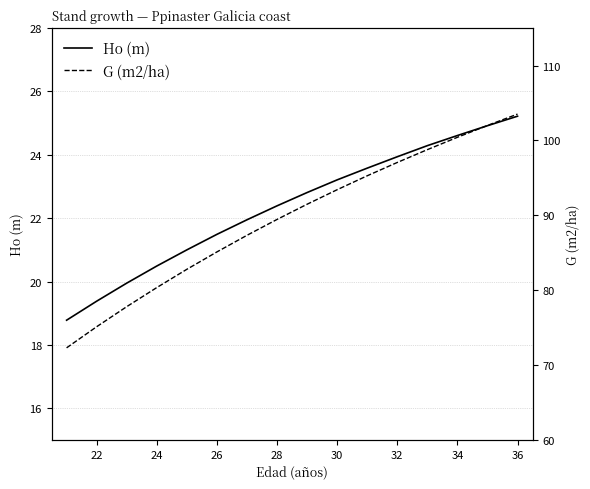

Reading left to right, list all the values displayed in this chart.

Ho (m): 18.8	19.4	19.9	20.5	21.0	21.5	21.9	22.4	22.8	23.2	23.6	23.9	24.3	24.6	24.9	25.2
G (m2/ha): 72.3	75.1	77.8	80.3	82.8	85.1	87.3	89.5	91.5	93.4	95.3	97.1	98.8	100.4	102.0	103.5